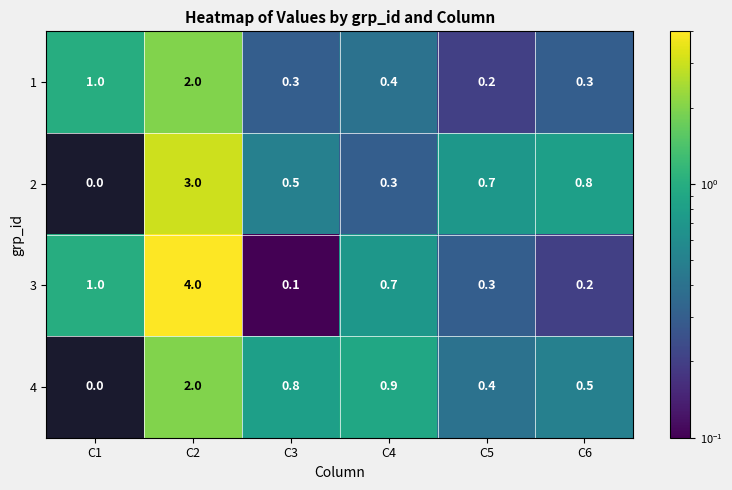

What is the difference between the 3 values at C1 and C4?

0.3